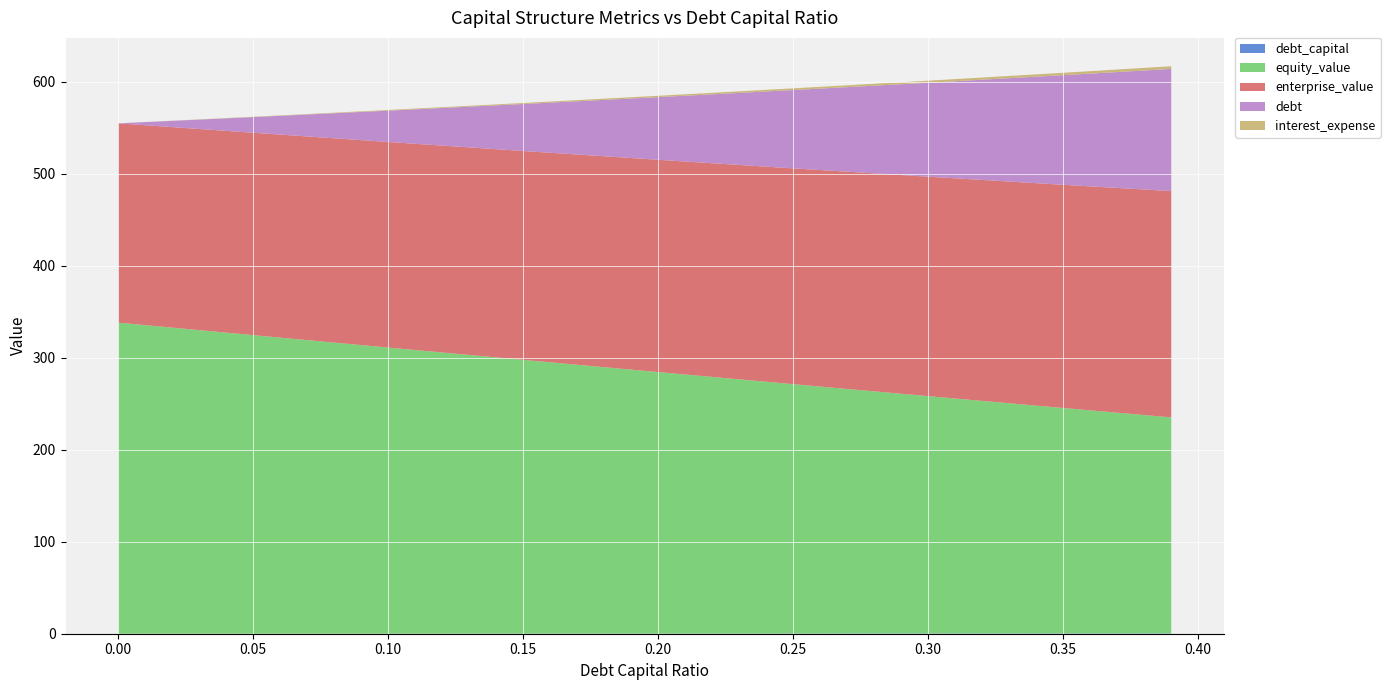

Reading left to right, transcribe all the data shown in this chart.

debt_capital: 0.0	0.1	0.1	0.1	0.2	0.2	0.3	0.3	0.4
equity_value: 338.3	324.6	311.1	297.6	284.3	271.1	258.0	245.1	234.9
enterprise_value: 216.7	220.1	223.5	227.1	230.8	234.7	238.6	242.7	246.1
debt: 0.0	17.0	34.1	51.1	68.1	85.2	102.2	119.2	132.8
interest_expense: 0.0	0.4	0.7	1.1	1.5	1.9	2.2	2.6	2.9